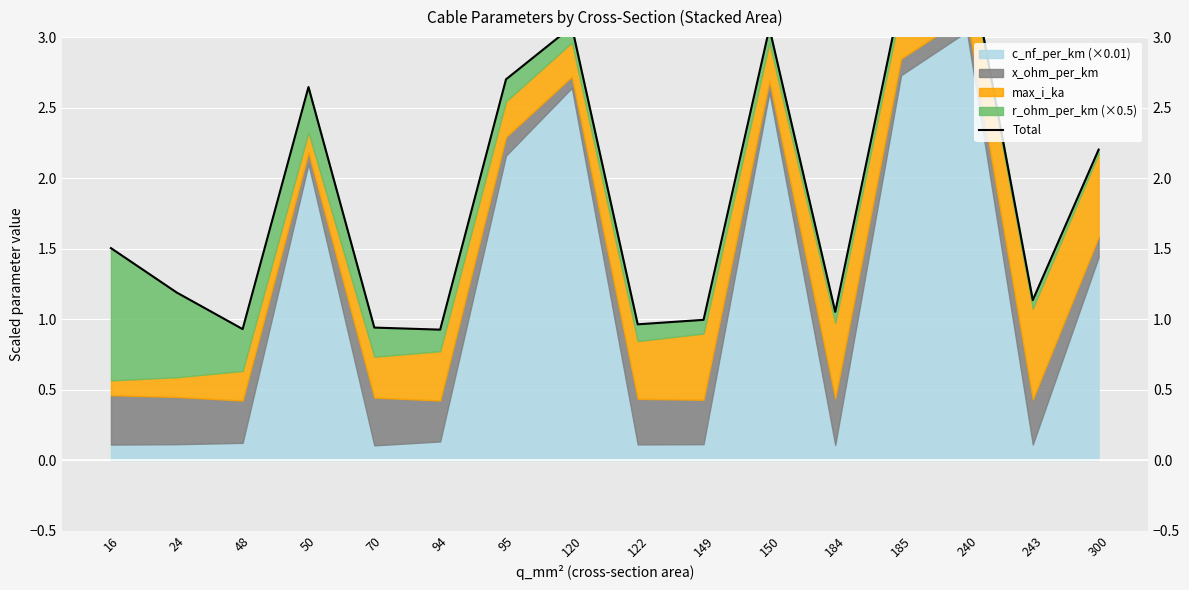

List the labels in order of value, largest first.

240, 185, 120, 150, 95, 50, 300, 16, 24, 243, 184, 149, 122, 70, 48, 94